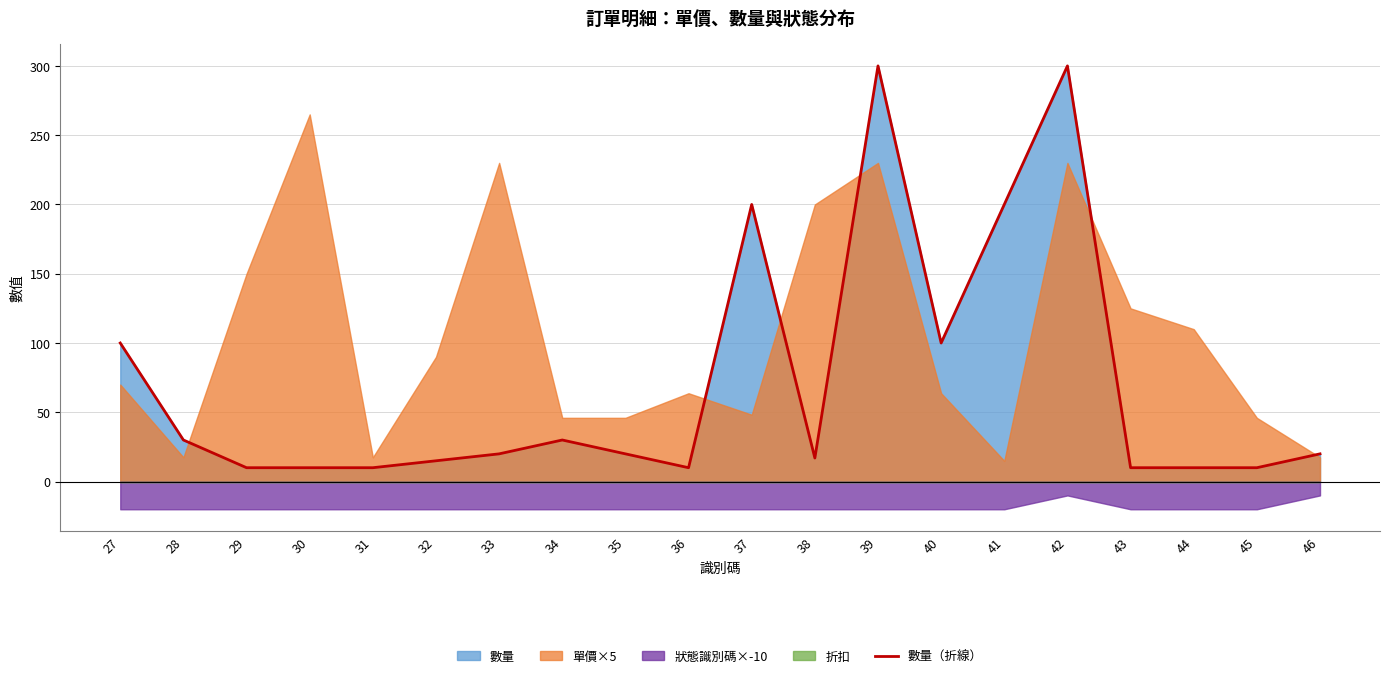

List the labels in order of value, largest first.

39, 42, 37, 41, 27, 40, 28, 34, 33, 35, 46, 38, 32, 29, 30, 31, 36, 43, 44, 45